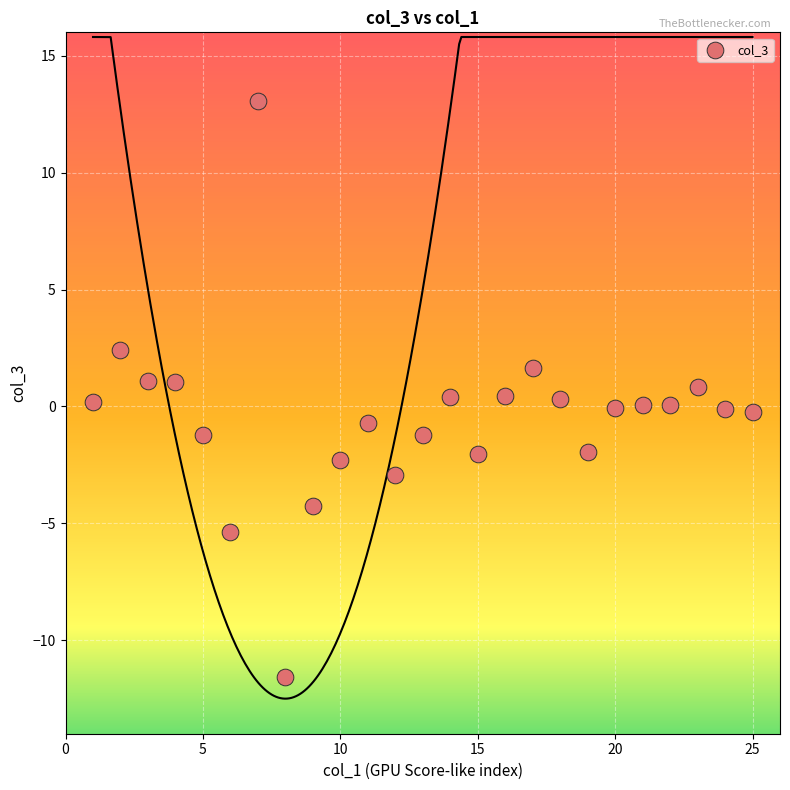

What is the range of X values (max minus min)?

24.0